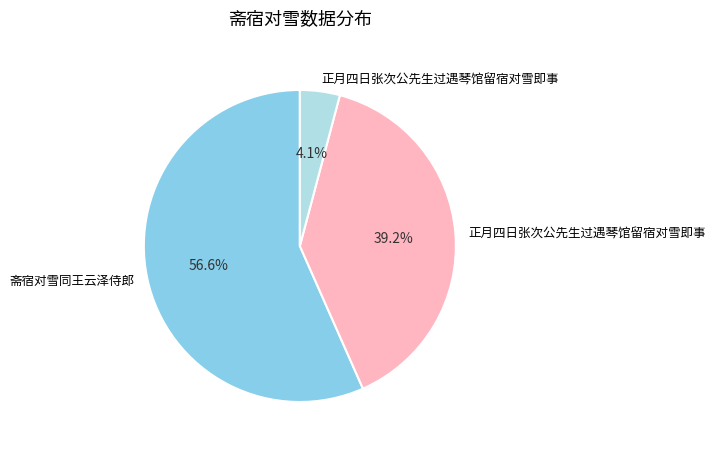

How many slices are in this pie chart?

3